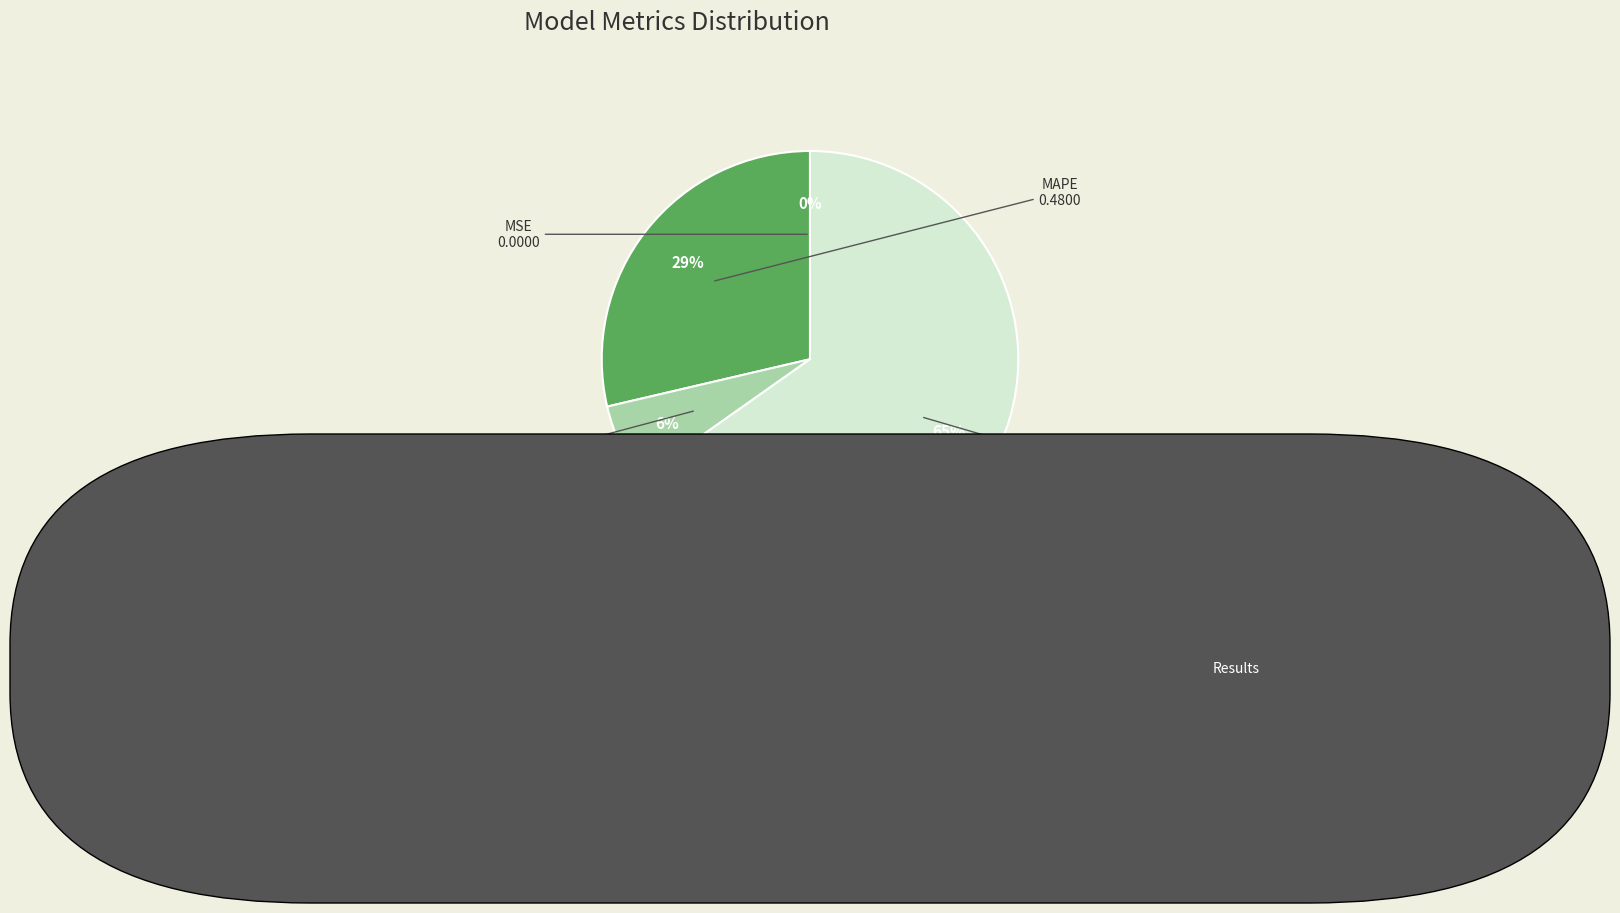

Between Training Time and MAPE, which is larger?

MAPE